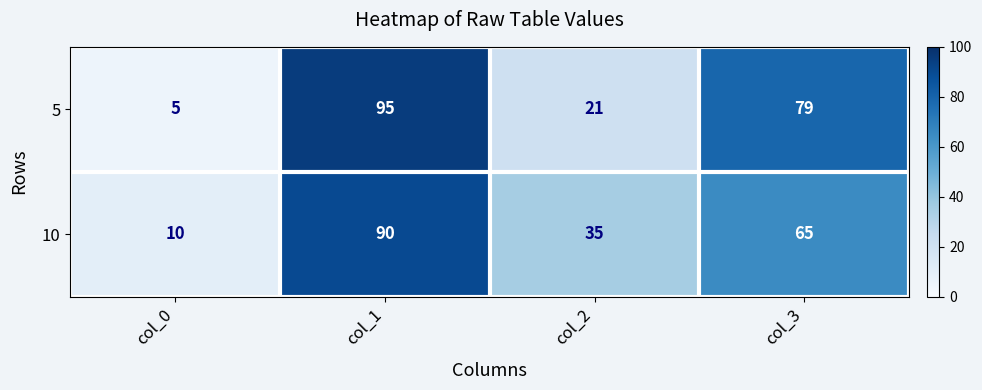

What value does the 5 series have at col_1?

95